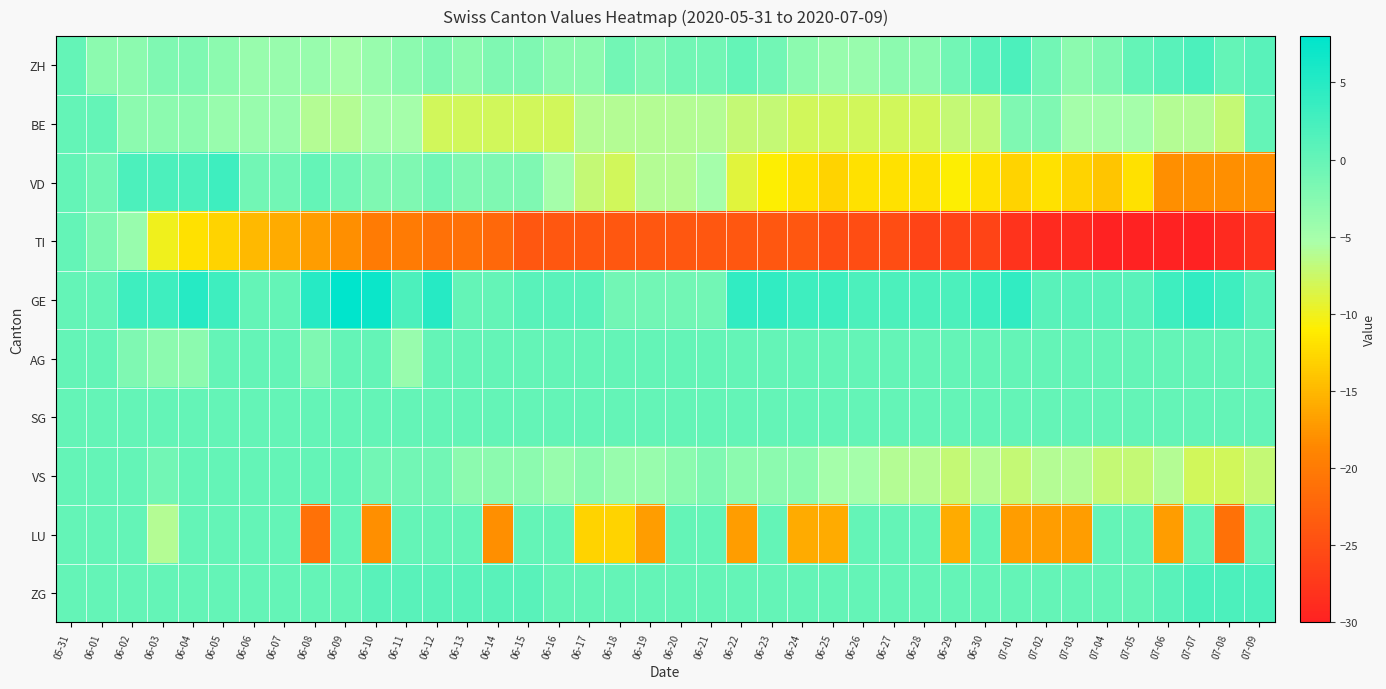

List the series in order of their peak value, lowest first.

BE, TI, AG, SG, VS, LU, ZH, ZG, VD, GE